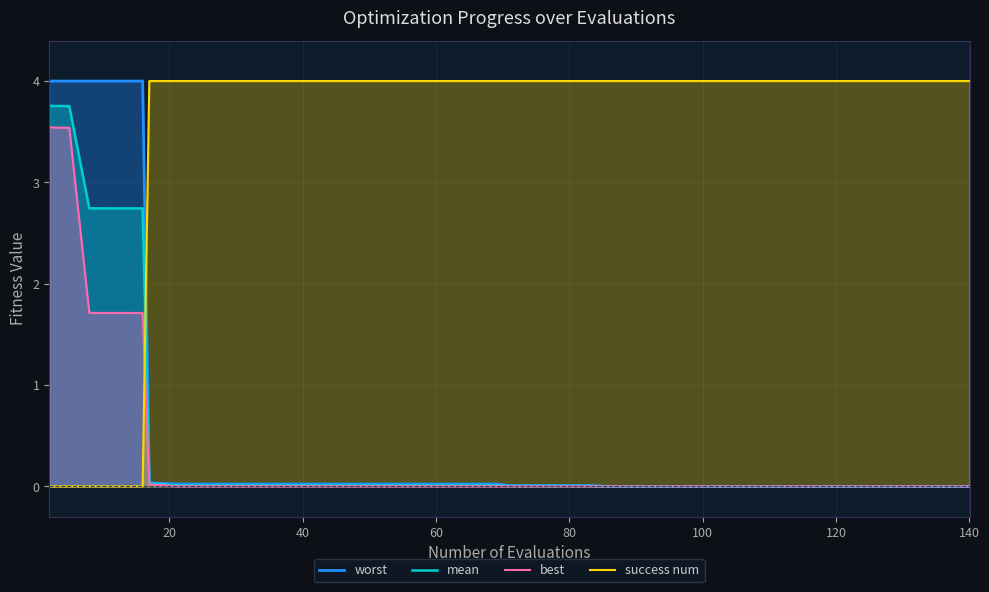

How many intersections are there between worst and success num?

1